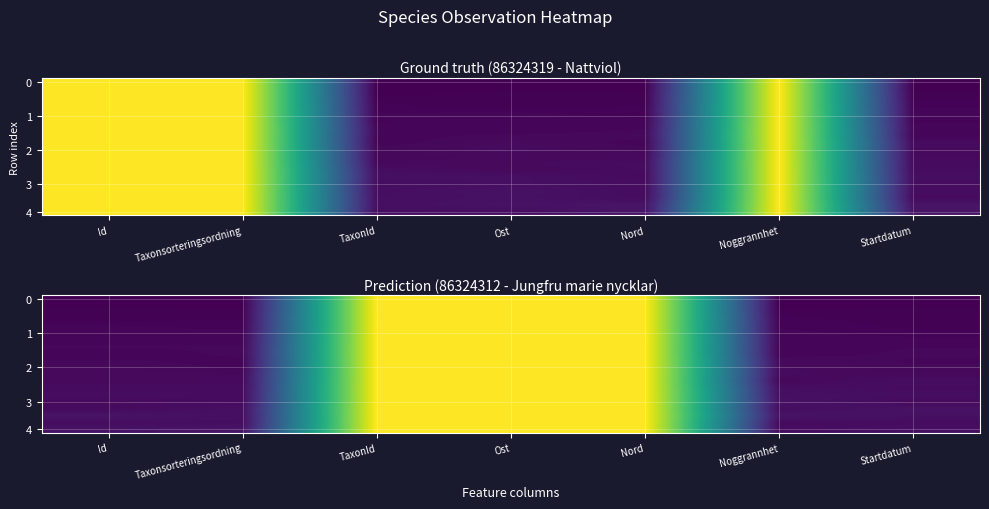

Which series has the largest range (max minus min)?

row_0